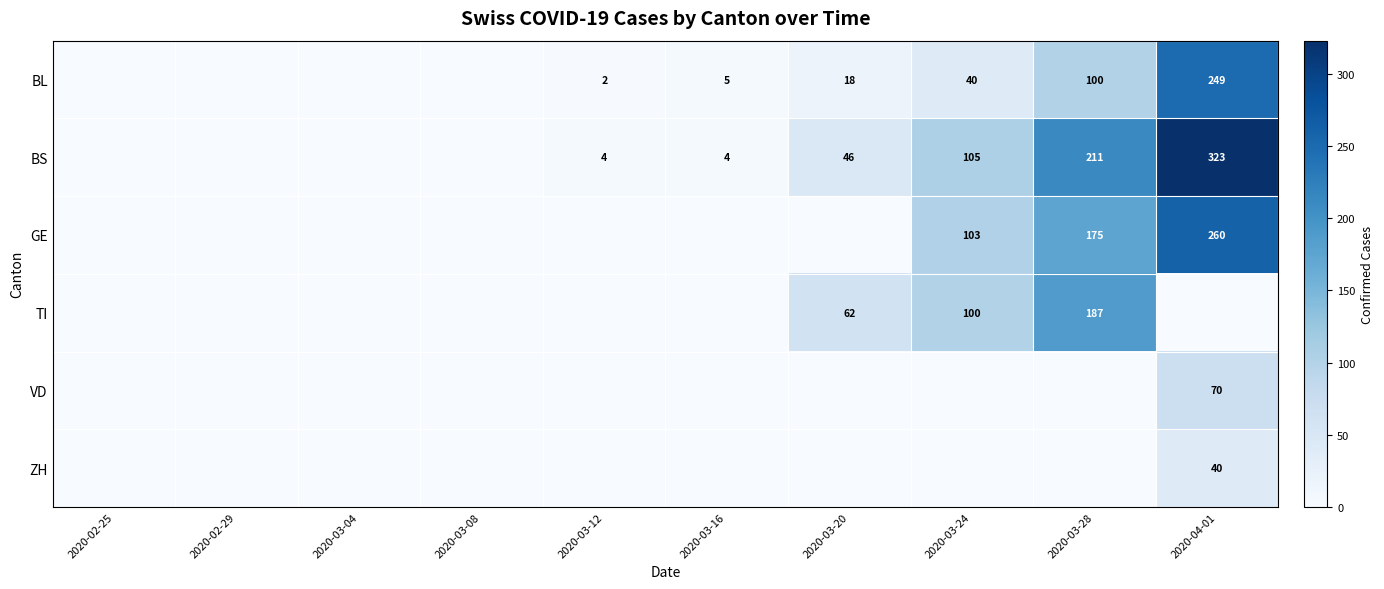

What is the sum of the BL values at 2020-03-20 and 2020-03-12?

20